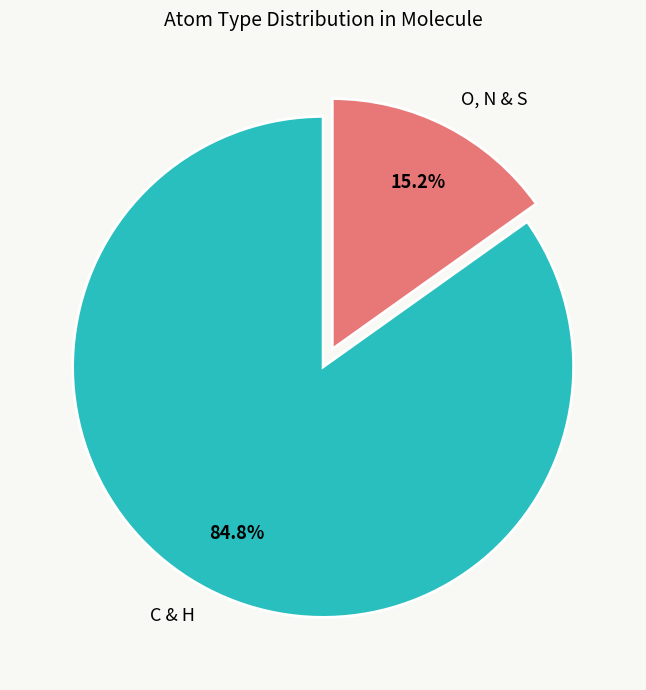

Which category has the biggest portion of the pie?

C & H